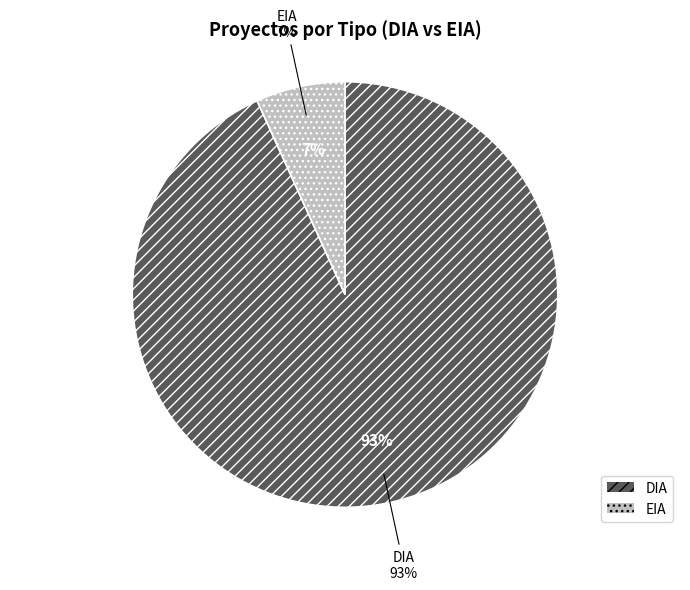

What percentage is NOT represented by DIA?

6.8%